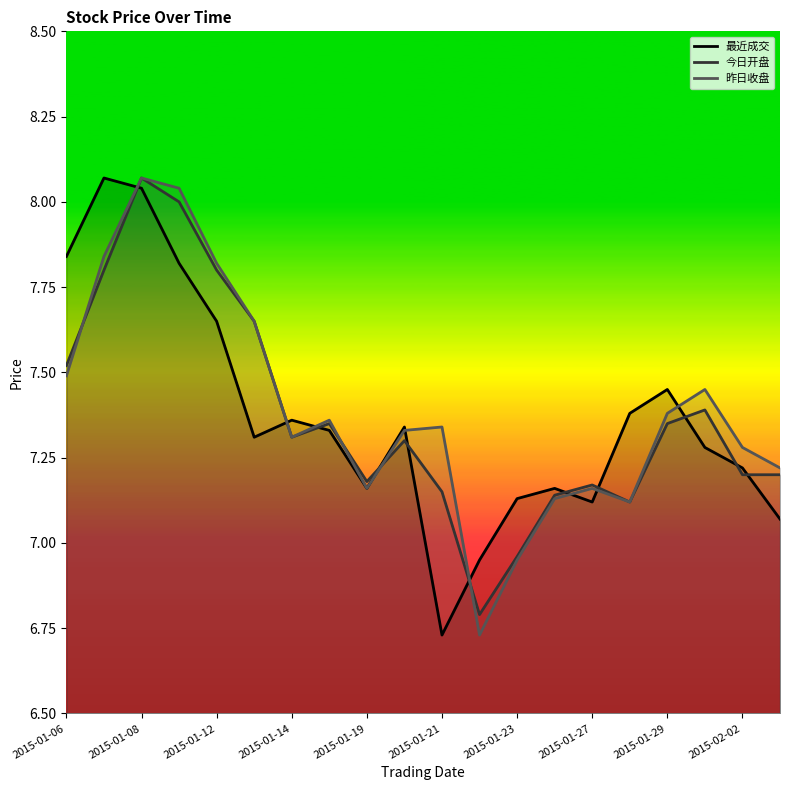

What is the total value across all series at 2015-01-21?

21.2